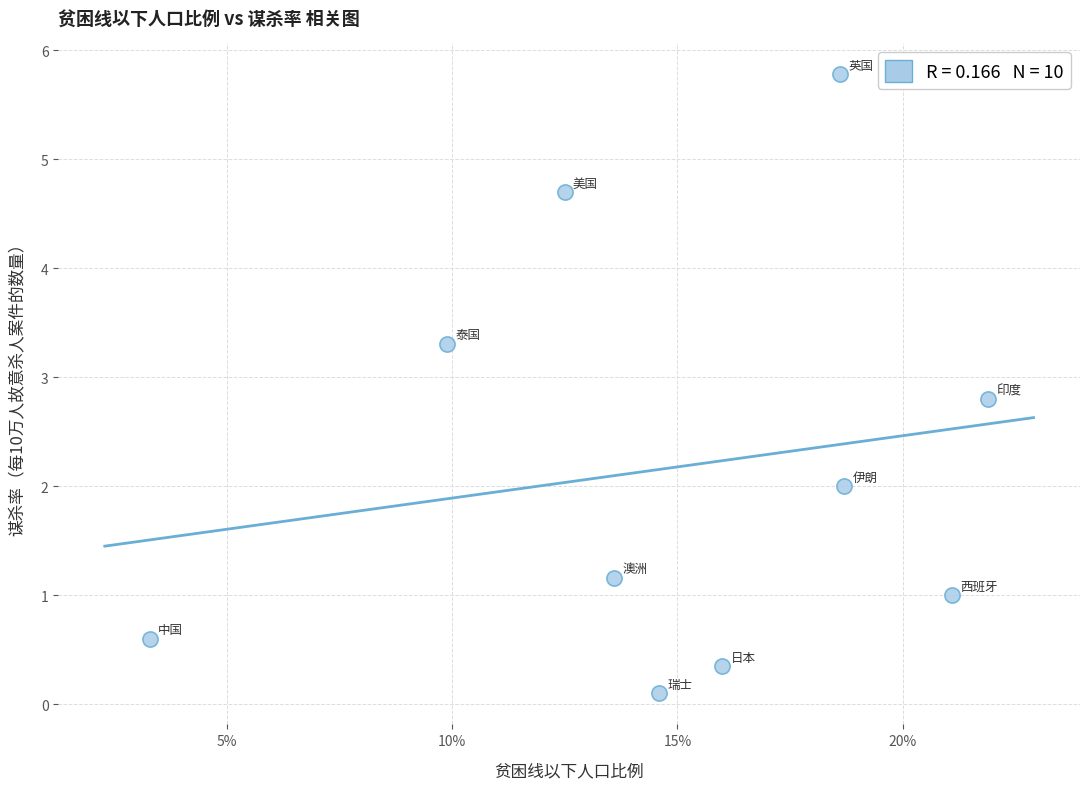

What is the average Y value?

2.2